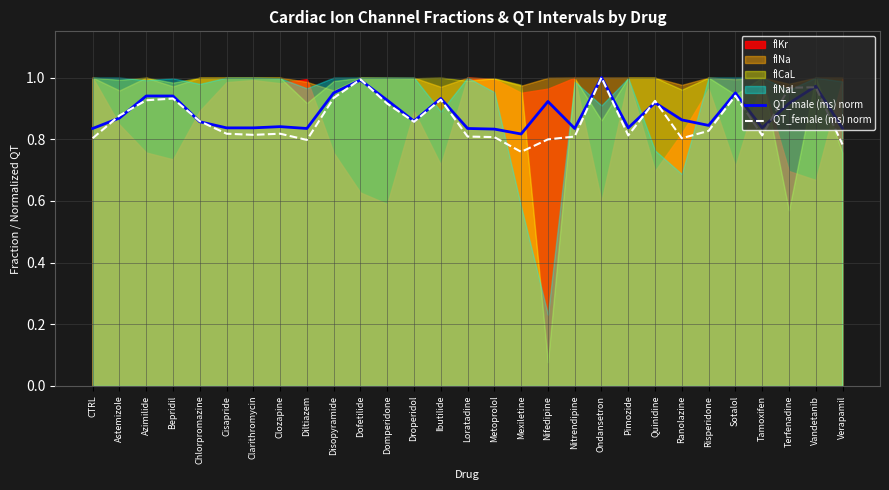

List the labels in order of QT_female (ms) norm value, smallest first.

Mexiletine, Verapamil, Diltiazem, Nifedipine, CTRL, Ranolazine, Metoprolol, Loratadine, Nitrendipine, Pimozide, Tamoxifen, Clarithromycin, Cisapride, Clozapine, Risperidone, Droperidol, Chlorpromazine, Astemizole, Domperidone, Quinidine, Azimilide, Ibutilide, Bepridil, Disopyramide, Sotalol, Terfenadine, Vandetanib, Dofetilide, Ondansetron